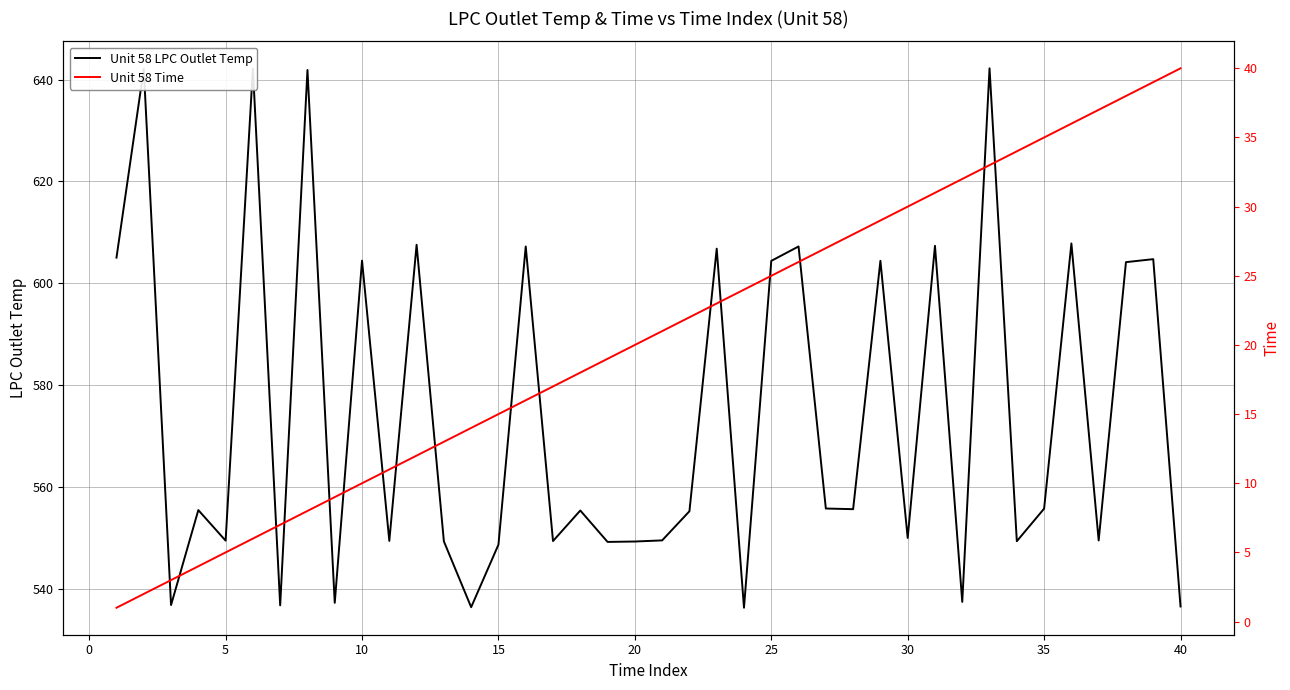

Does the chart have visible grid lines?

Yes